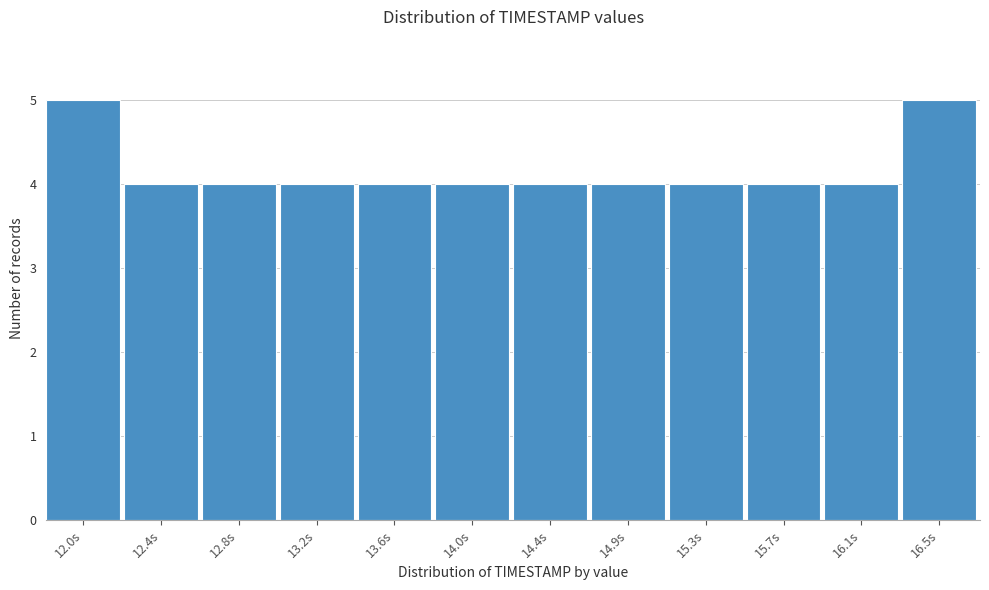

Reading left to right, transcribe all the data shown in this chart.

5	4	4	4	4	4	4	4	4	4	4	5